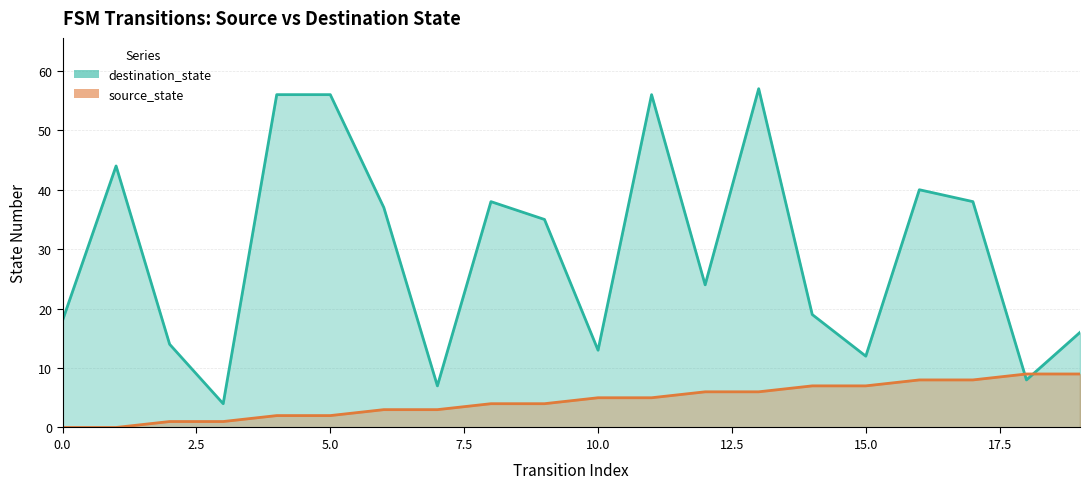

At how many categories does at least one series exceed 11?

17